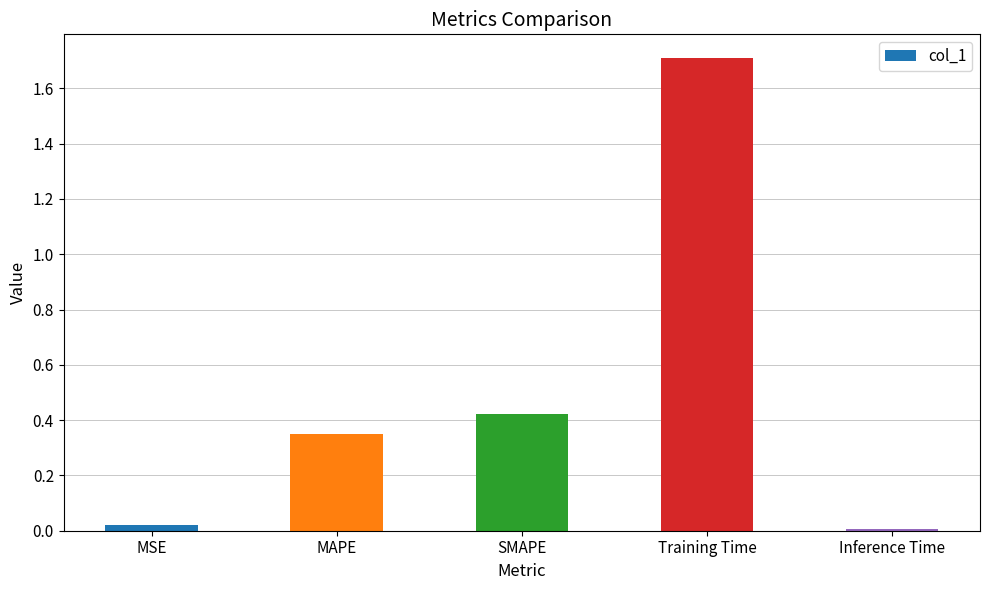

Which label corresponds to the largest value in the chart?

Training Time